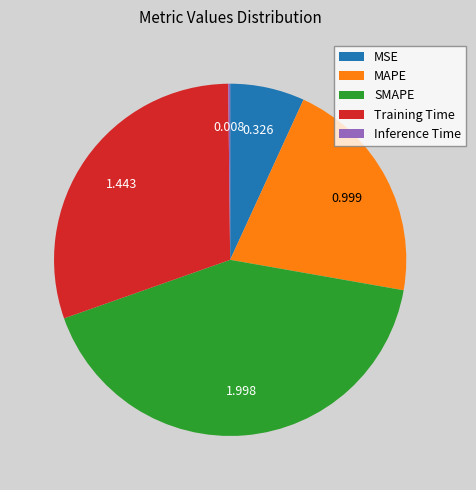

Do SMAPE and Training Time together represent more than half of the pie?

Yes